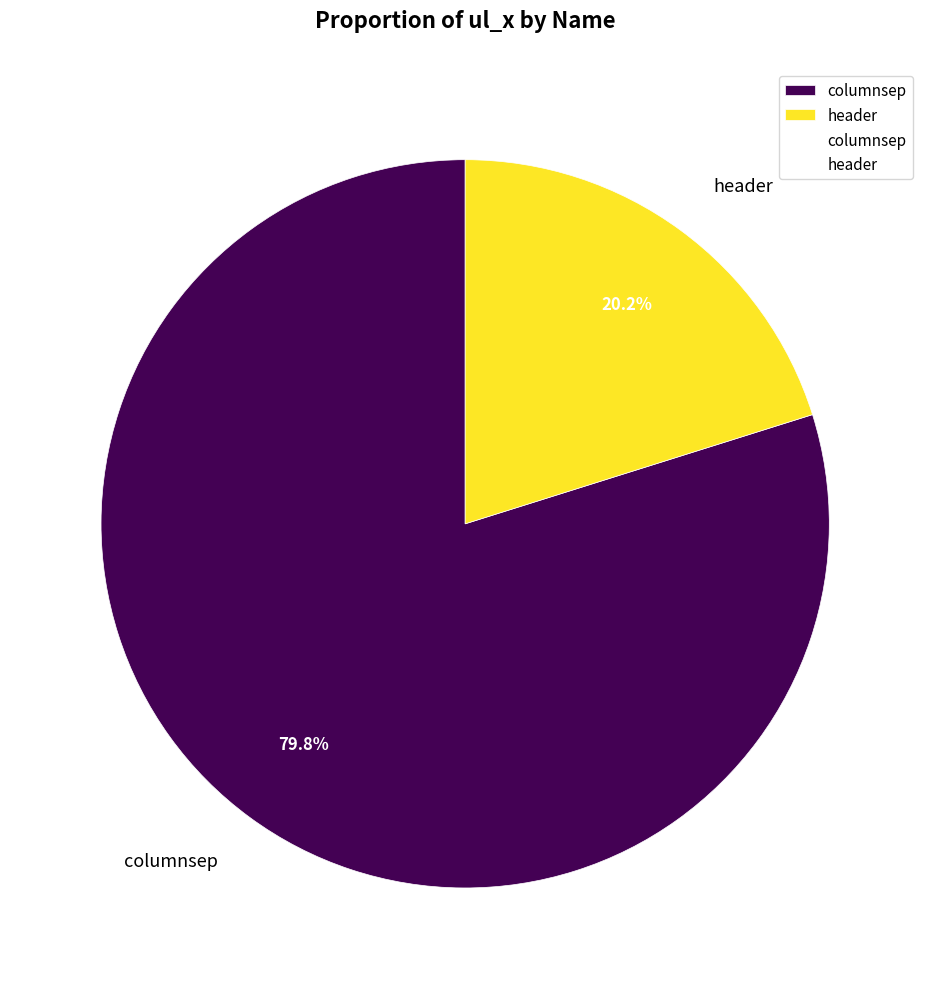

Which has a higher value, header or columnsep?

columnsep